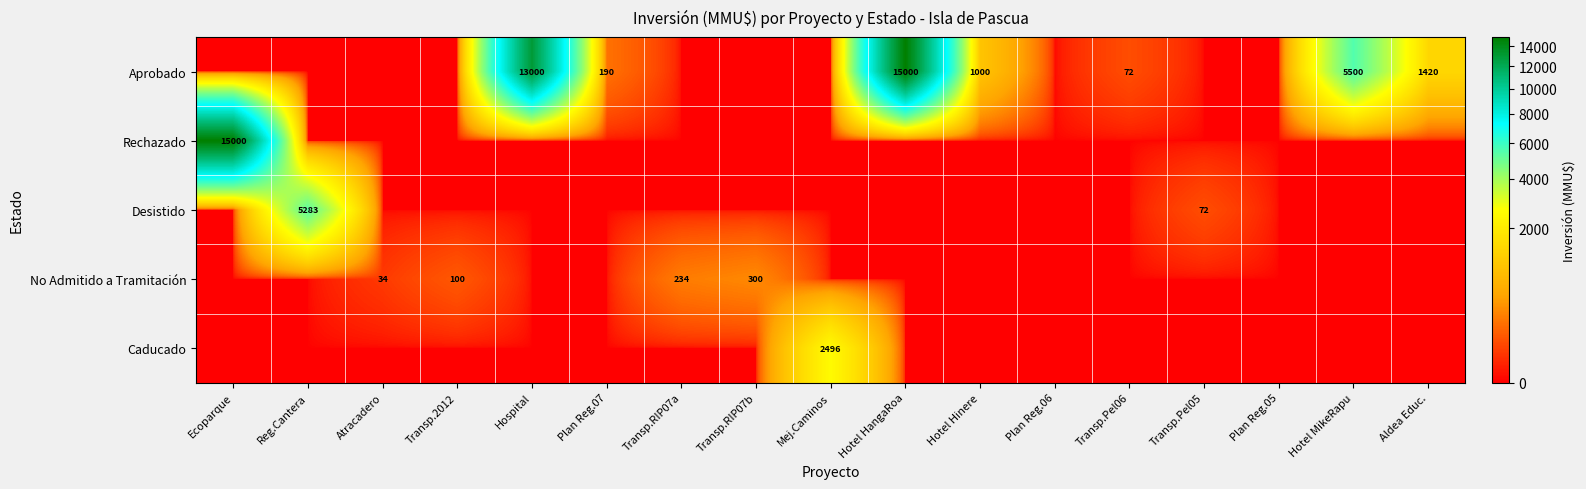

The value of Desistido at Reg.Cantera is 5283. True or false?

True